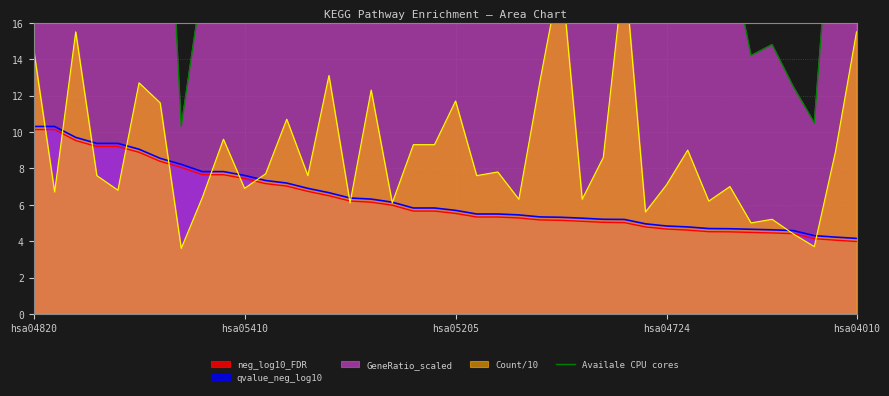

How many points are lower than both their immediate neighbors (excluding endpoints)?

14